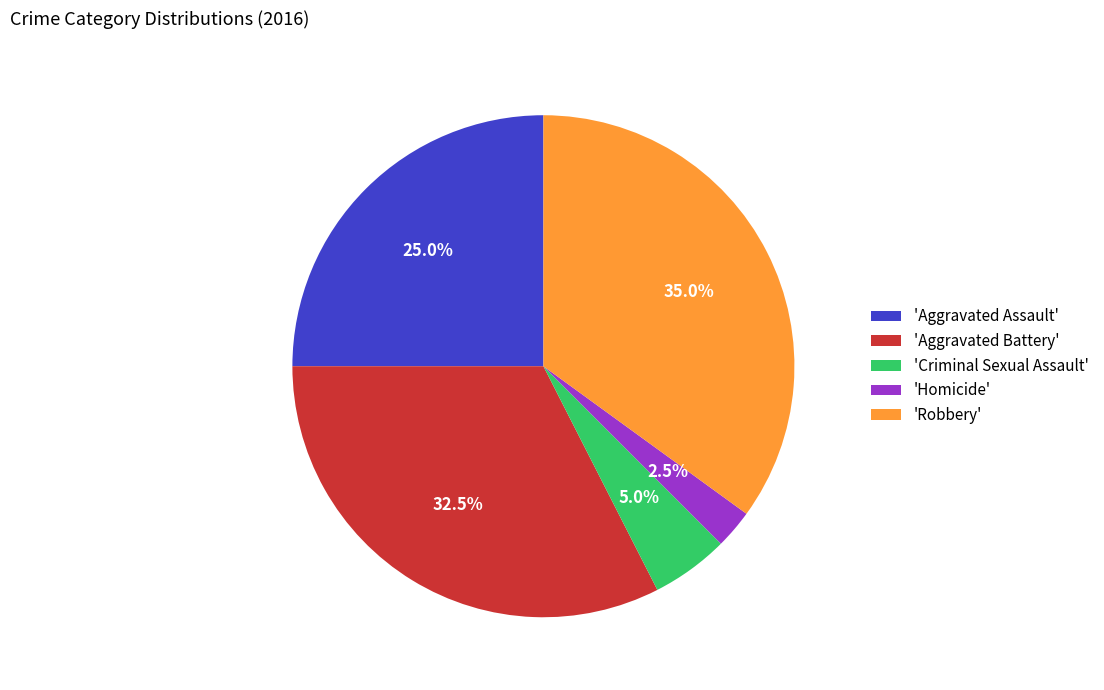

Rank the categories by value from highest to lowest.

'Robbery', 'Aggravated Battery', 'Aggravated Assault', 'Criminal Sexual Assault', 'Homicide'